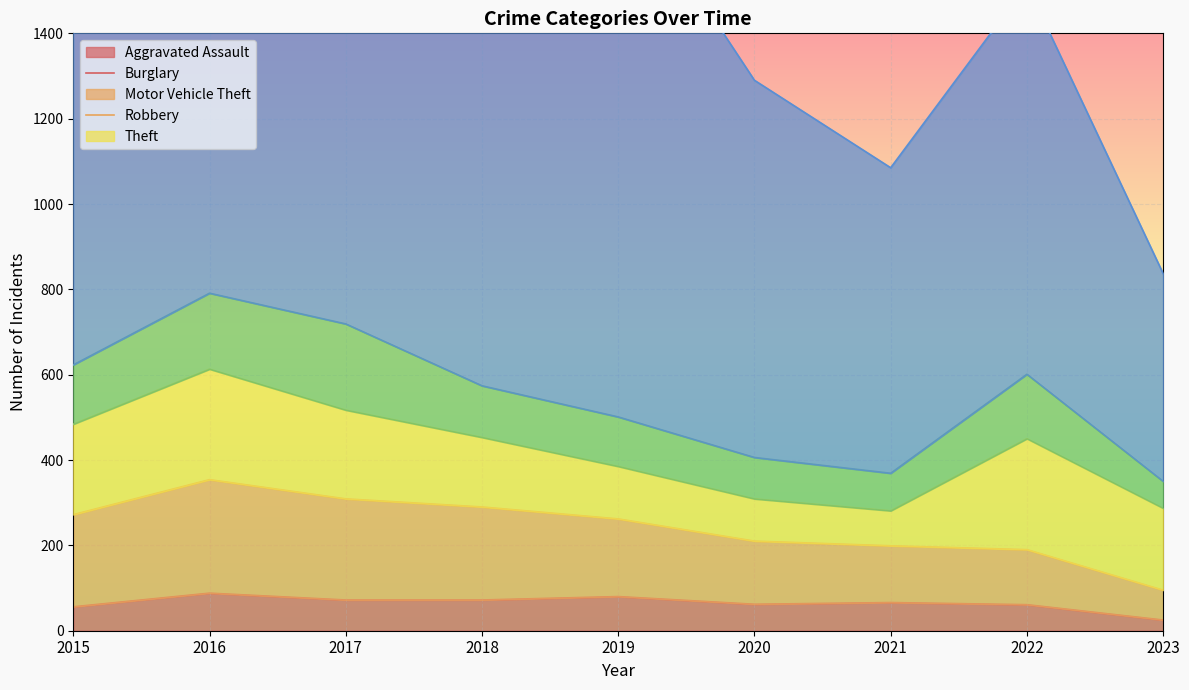

Reading left to right, extract all data points from this chart.

Aggravated Assault: 2015=56	2016=88	2017=72	2018=72	2019=80	2020=62	2021=66	2022=61	2023=25
Burglary: 2015=216	2016=266	2017=237	2018=218	2019=182	2020=148	2021=133	2022=129	2023=70
Motor Vehicle Theft: 2015=212	2016=259	2017=208	2018=163	2019=123	2020=99	2021=82	2022=260	2023=192
Robbery: 2015=139	2016=178	2017=202	2018=121	2019=116	2020=97	2021=88	2022=151	2023=63
Theft: 2015=1041	2016=1151	2017=1188	2018=1170	2019=1272	2020=884	2021=716	2022=913	2023=487